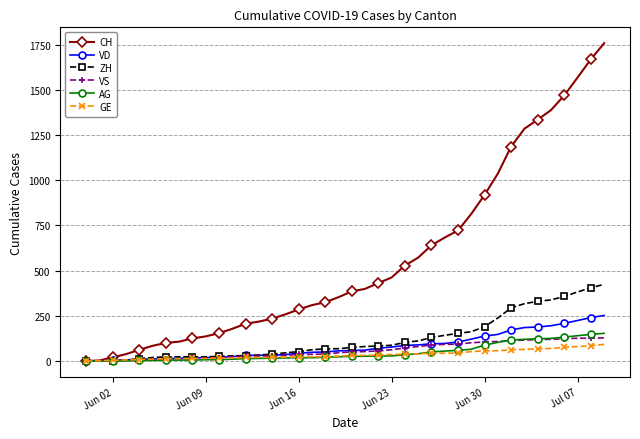

What is the highest value of the VS series?

128